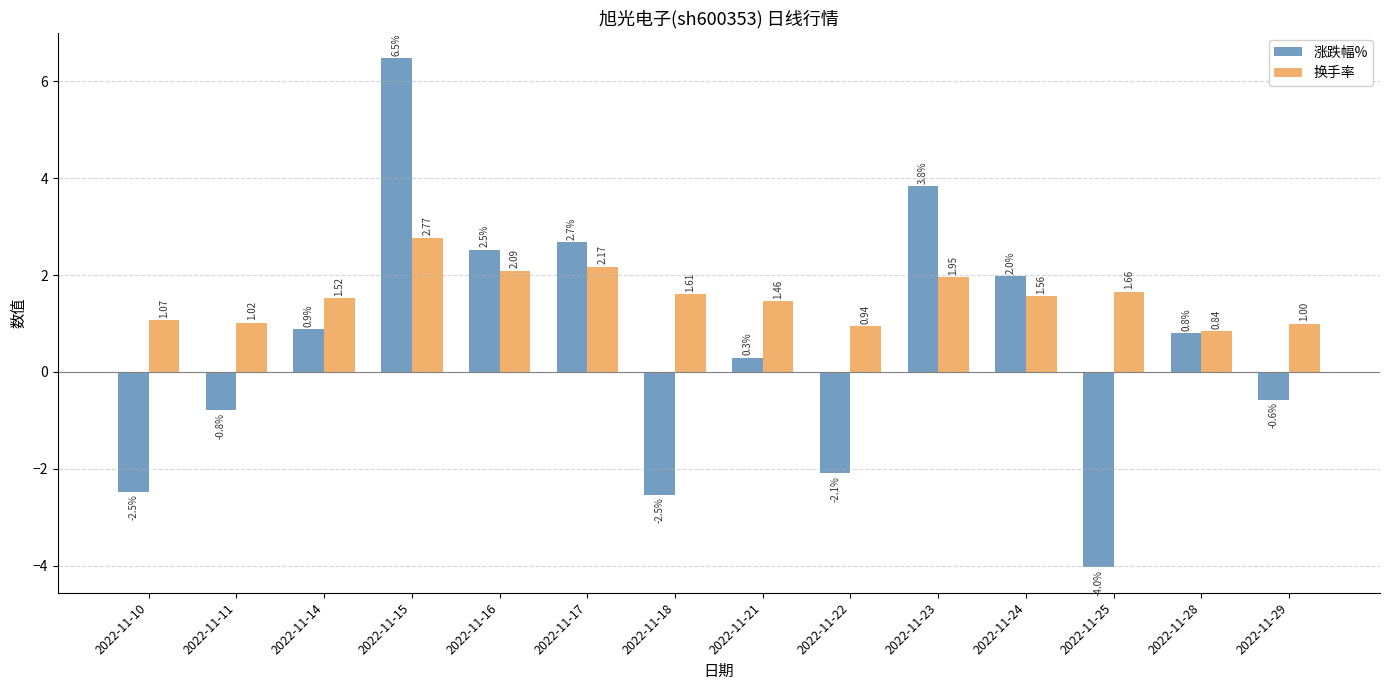

At which category is the sum across all series the highest?

2022-11-15